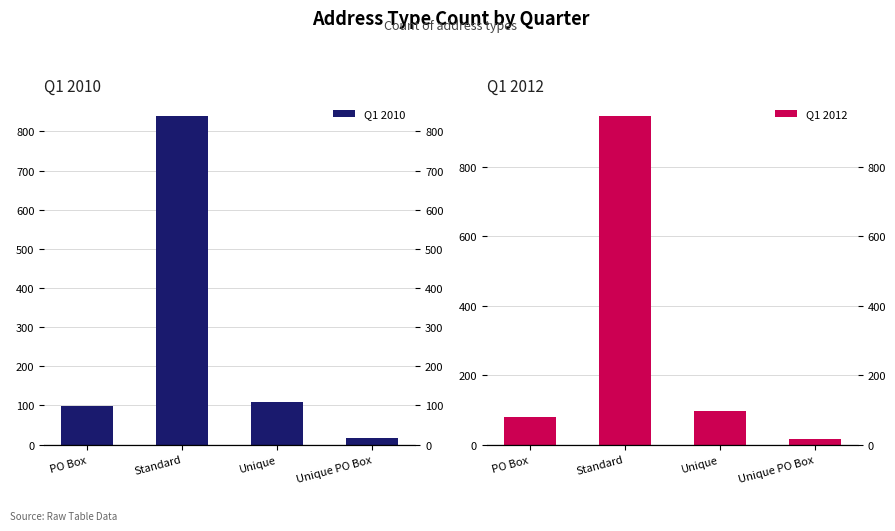

At which category does the chart reach its minimum across all series?

Unique PO Box